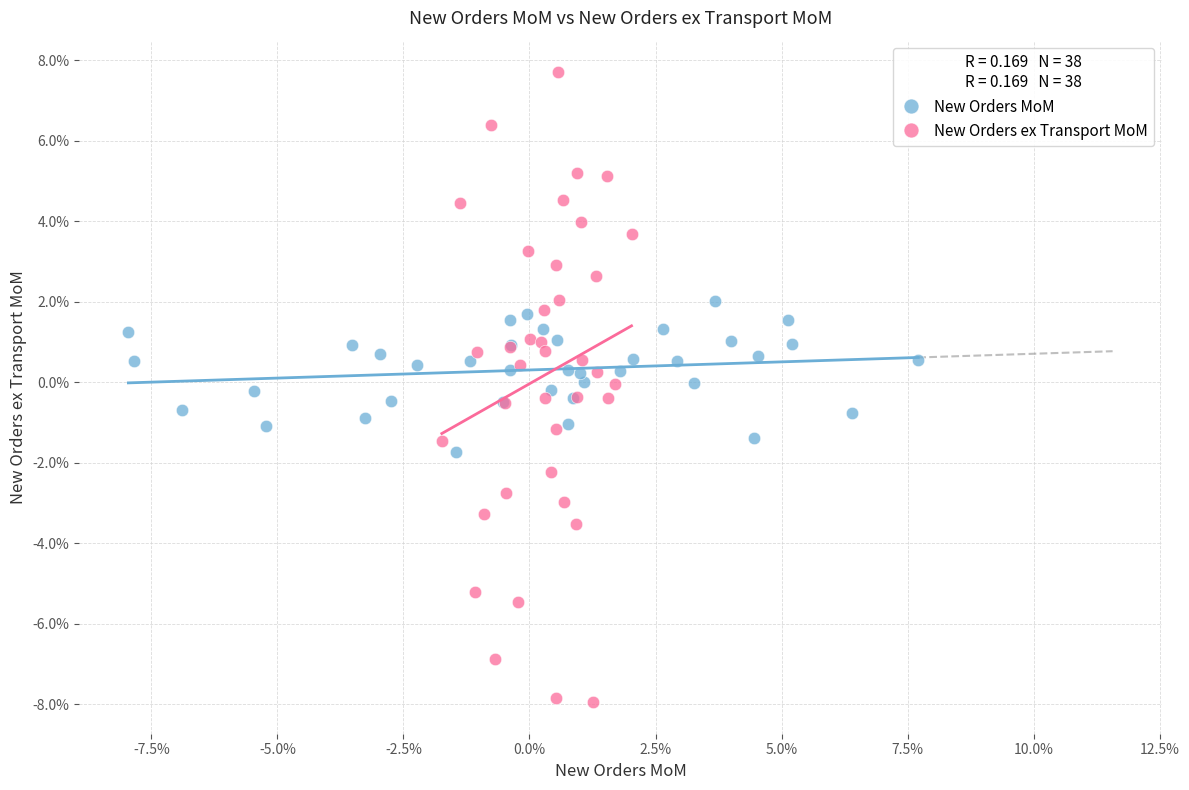

What are all the series names shown in the legend?

New Orders MoM, New Orders ex Transport MoM